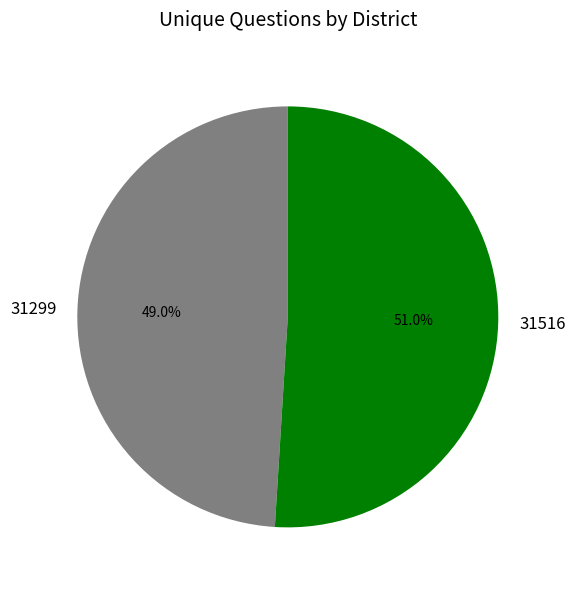

To the nearest percent, what portion does 31299 represent?

49%